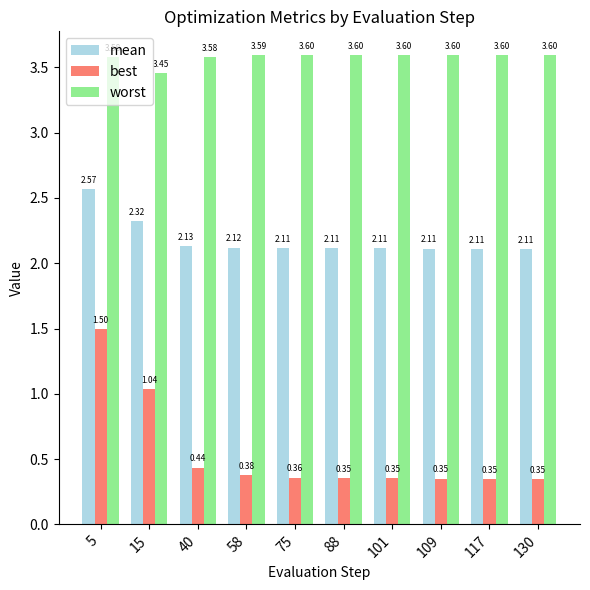

Between 15 and 130, which series saw the biggest shift?

best